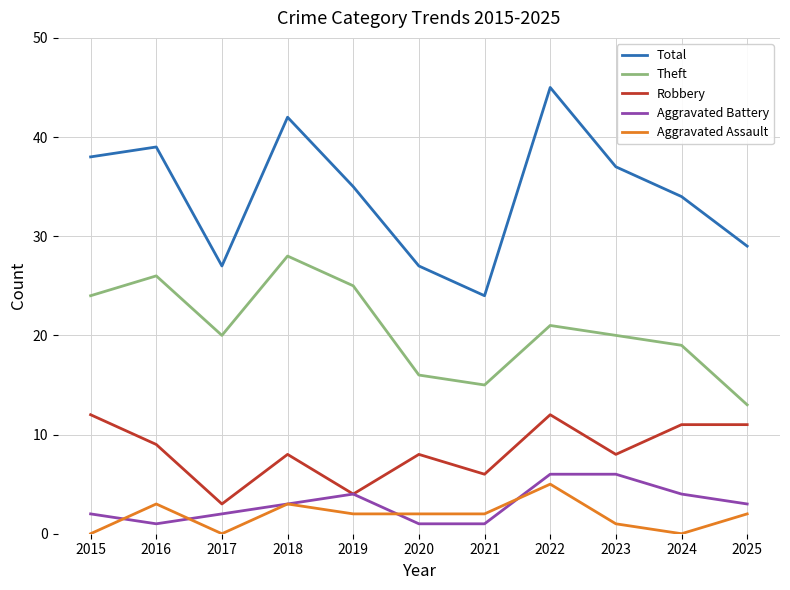

What are all the series names shown in the legend?

Total, Theft, Robbery, Aggravated Battery, Aggravated Assault